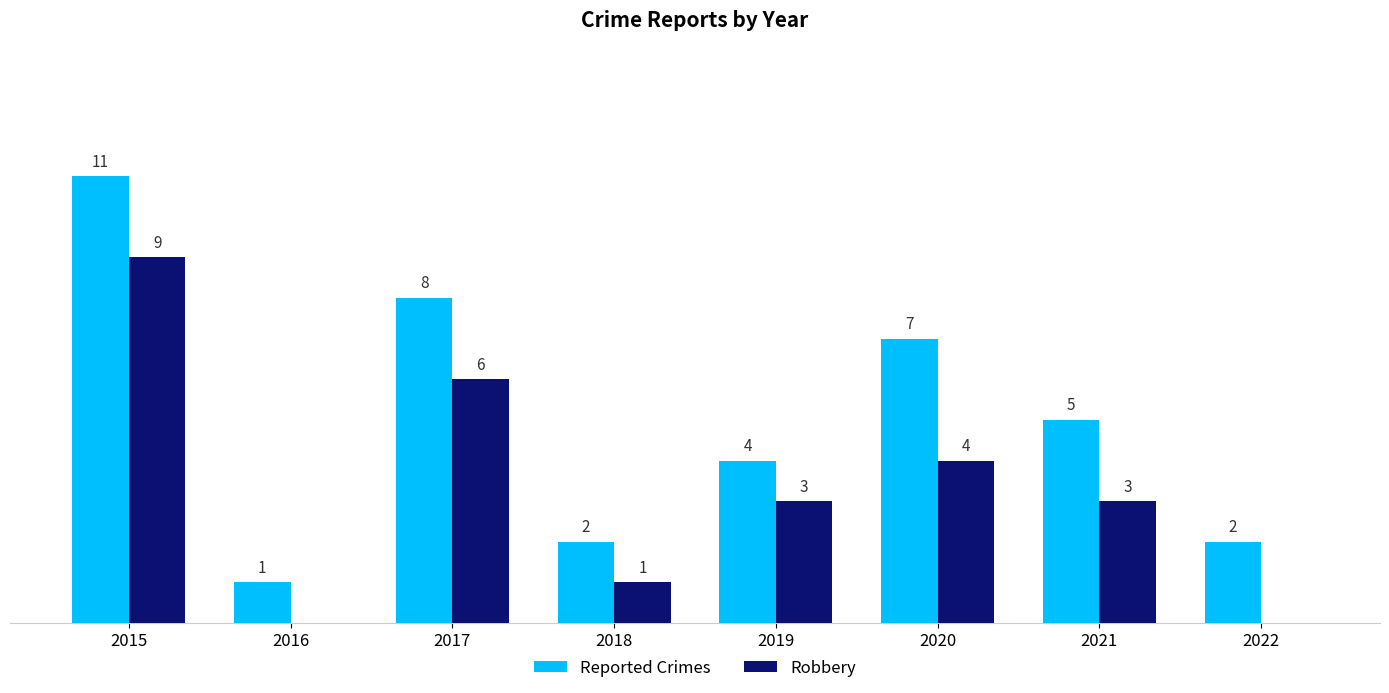

Which series has the largest total across all categories?

Reported Crimes